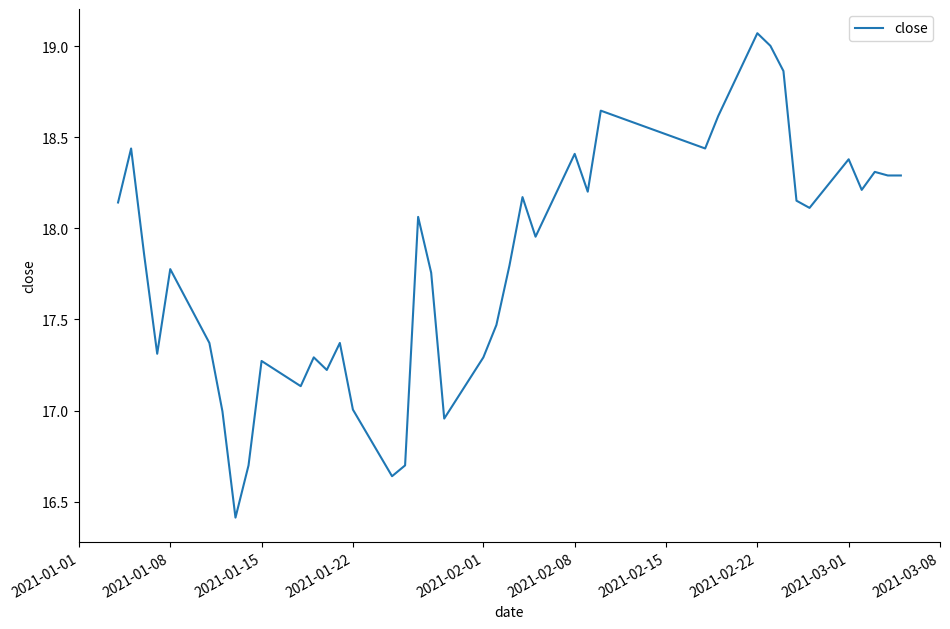

What is the difference between the maximum and minimum values?

2.7